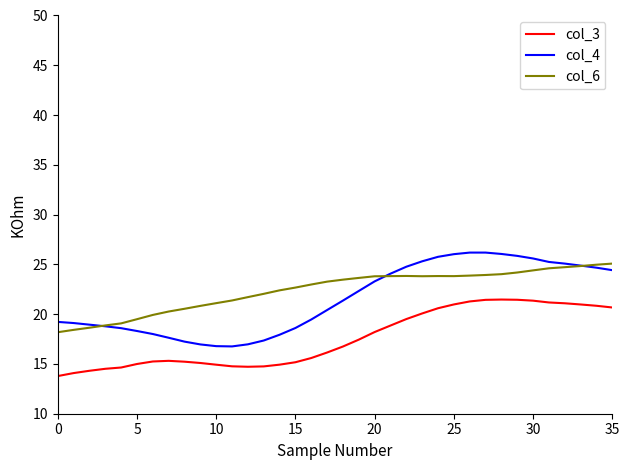

What is the smallest value displayed?

13.8